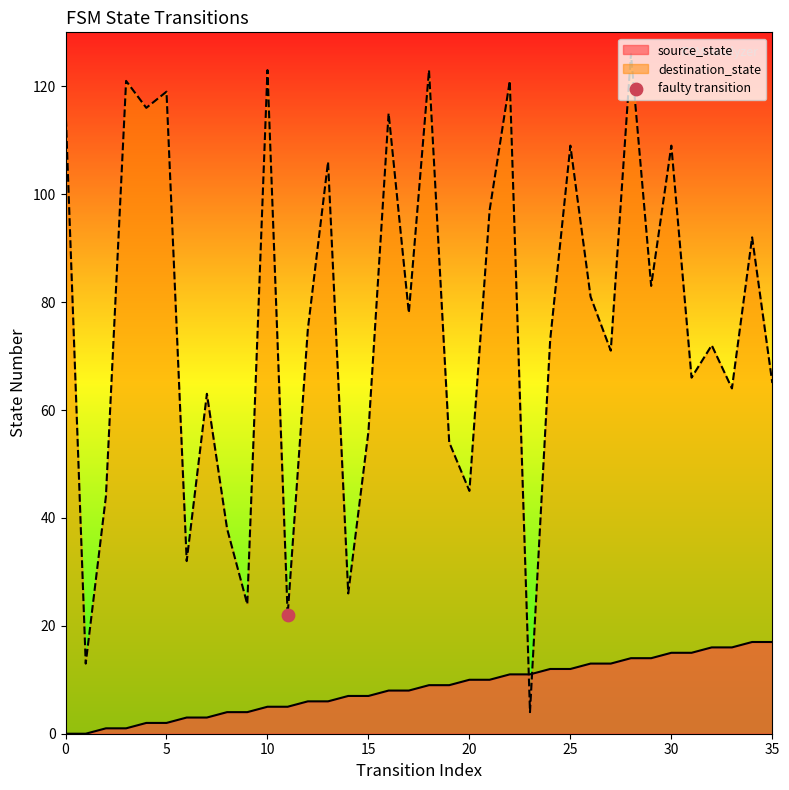

At how many categories does at least one series exceed 65?

22